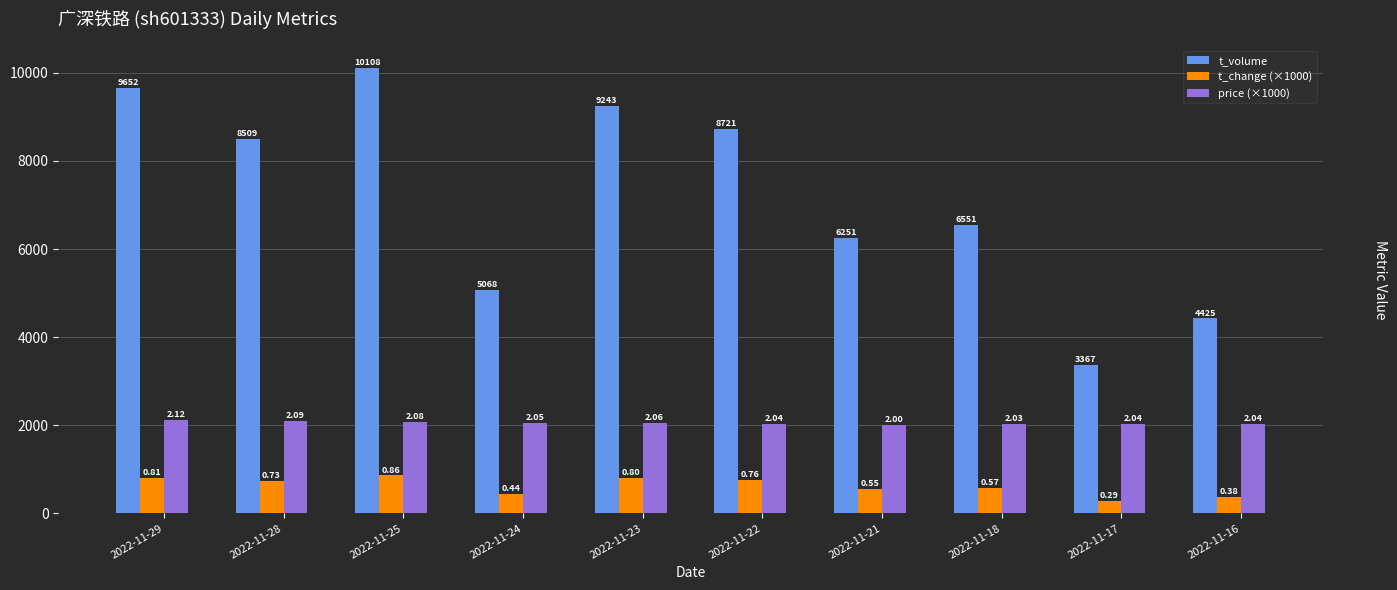

What are all the series names shown in the legend?

t_volume, t_change (×1000), price (×1000)